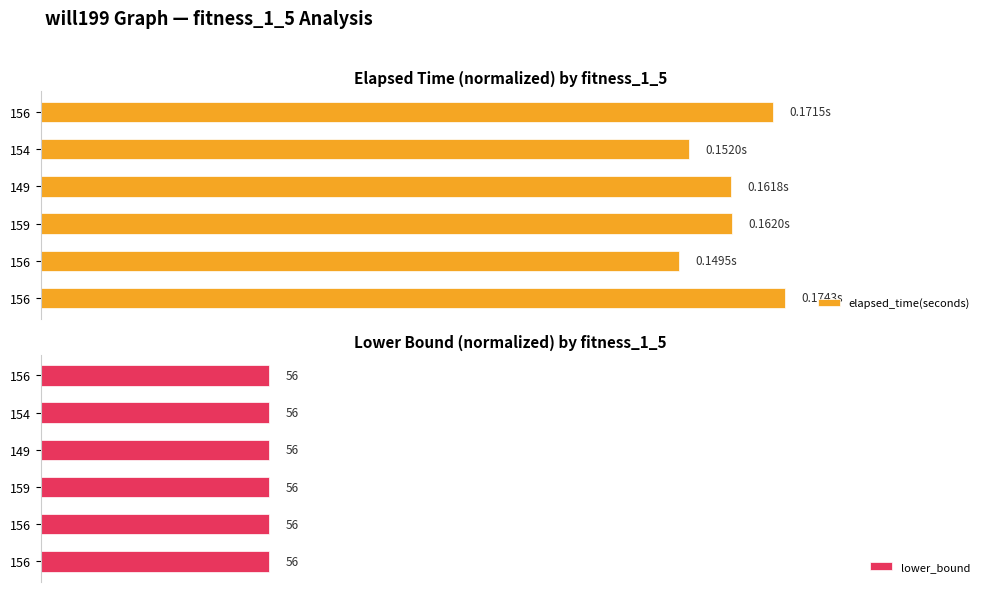

Are the bars grouped side by side (vs. stacked)?

Yes